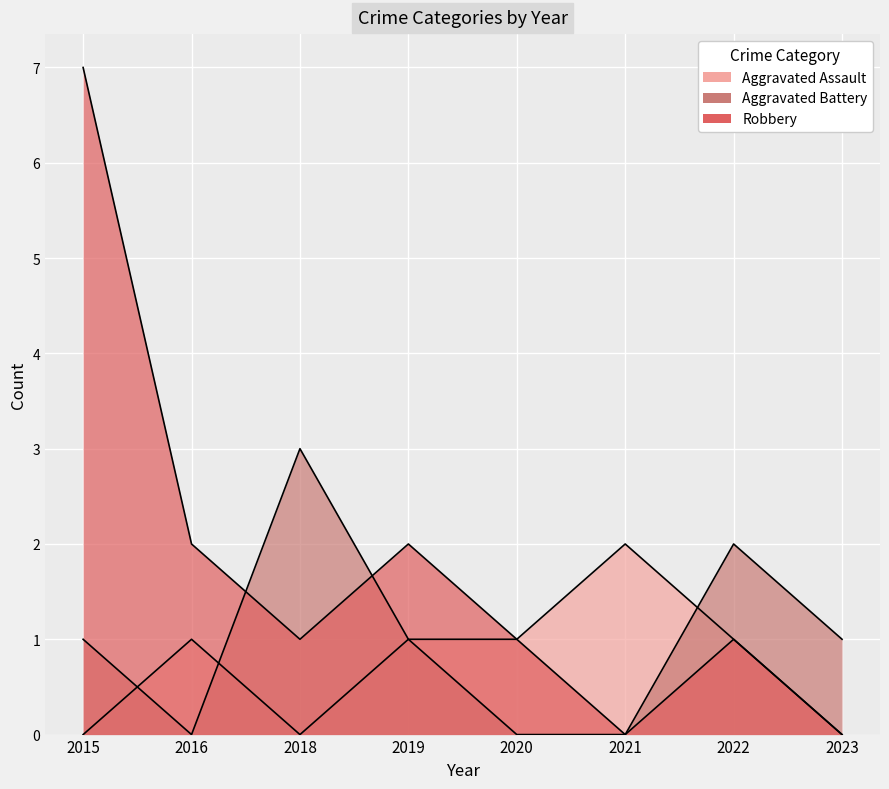

Rank the series by their average value, from highest to lowest.

Robbery, Aggravated Battery, Aggravated Assault